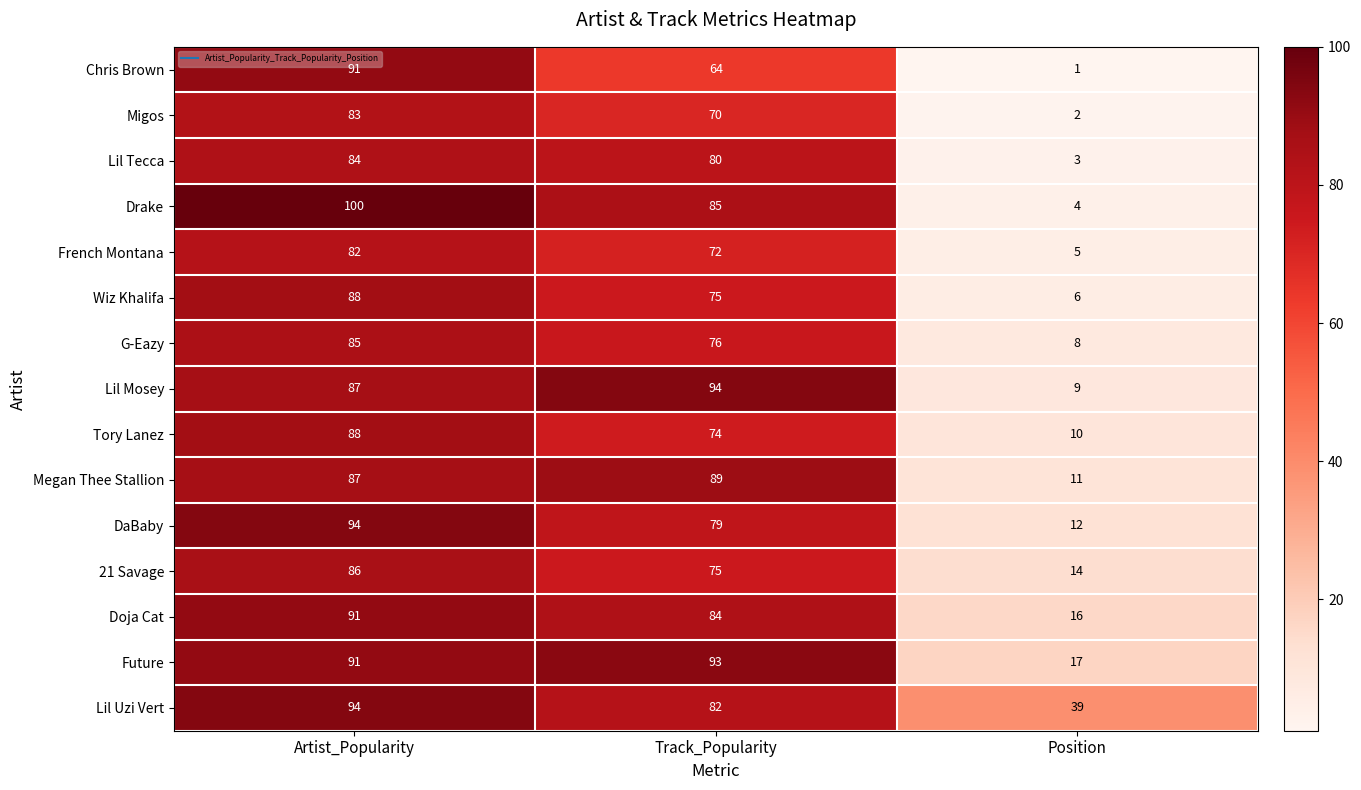

Count the Lil Uzi Vert values in the range 39 to 94.

3